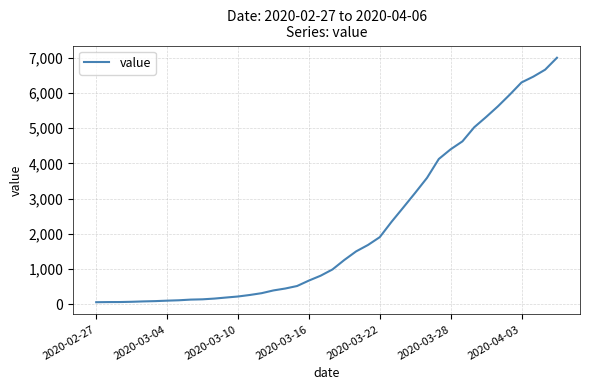

What is the maximum value shown in the chart?

6995